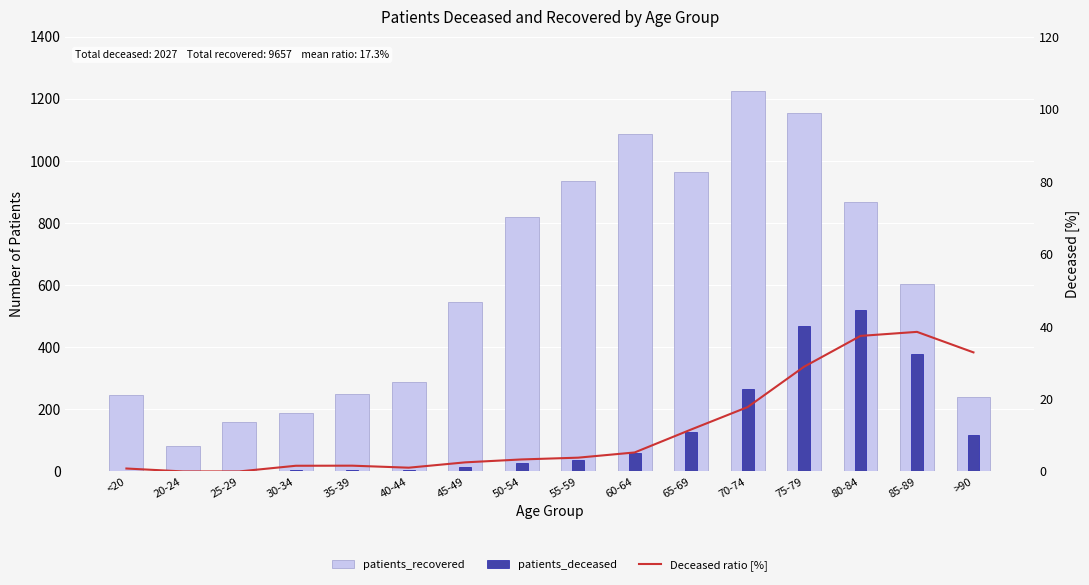

Which series has the widest spread of values?

patients_recovered